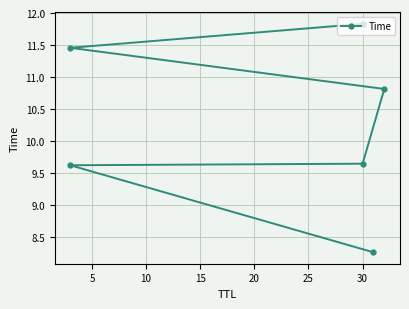

What is the ratio of the value at 5 to the value at 20?

0.8